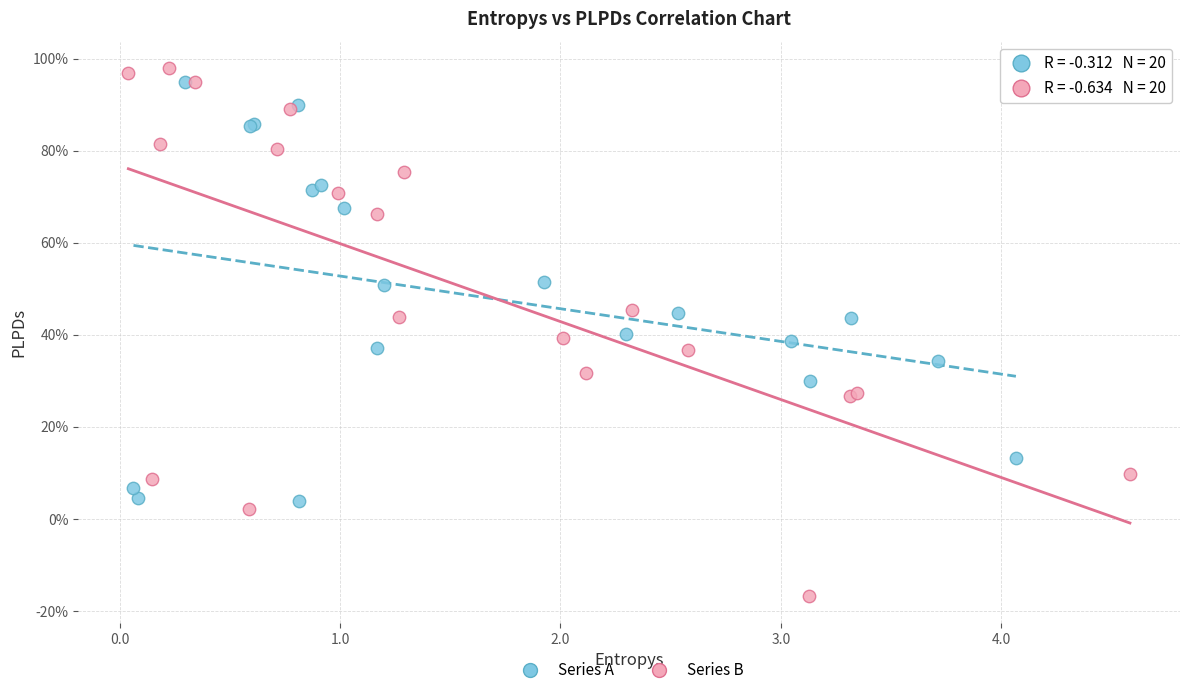

What are all the series names shown in the legend?

Series A, Series B